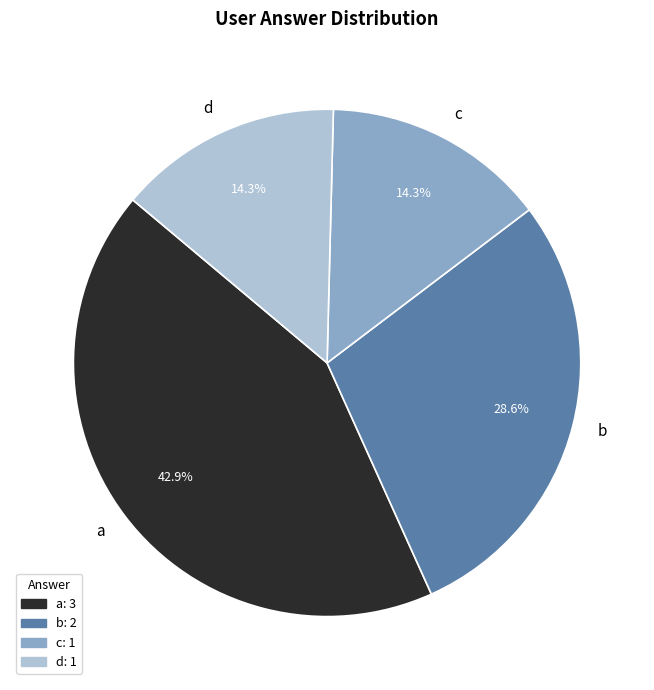

Is there any slice that represents more than half of the pie?

No